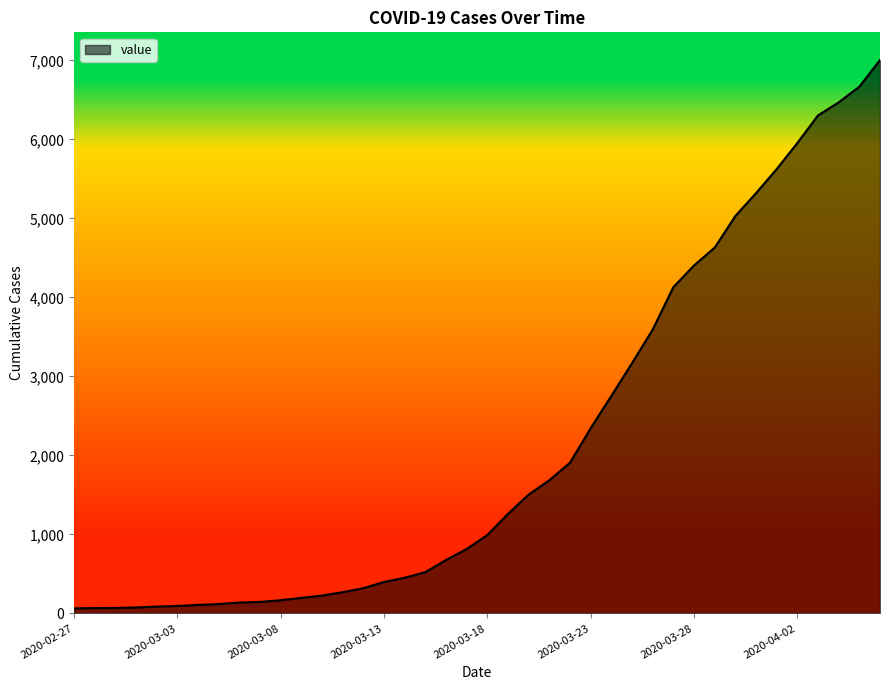

Does the chart have visible grid lines?

No